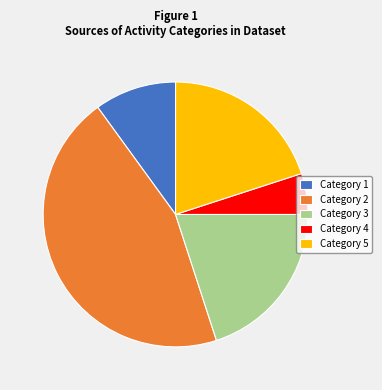

Do Category 4 and Category 3 together represent more than half of the pie?

No